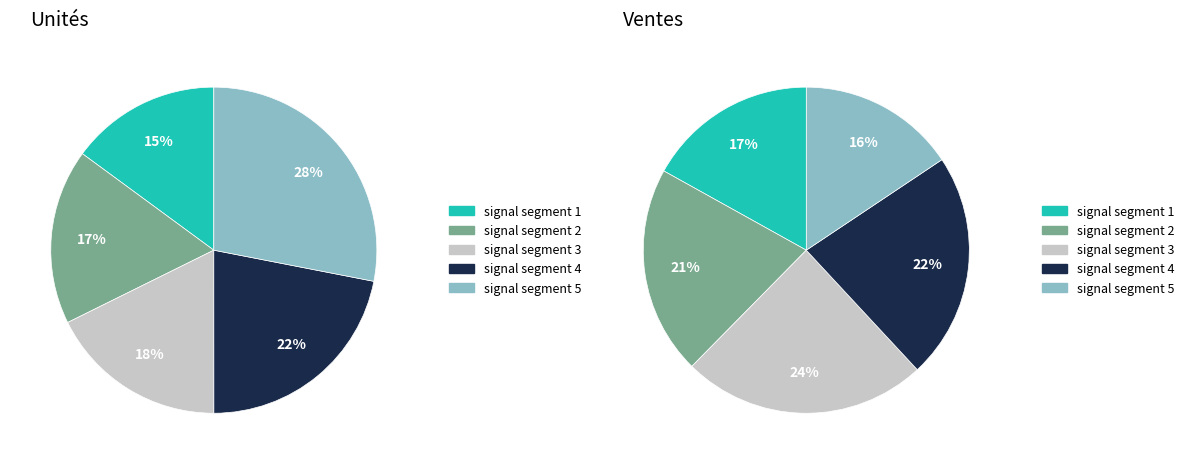

Does signal segment 4 represent more than half of the total?

No